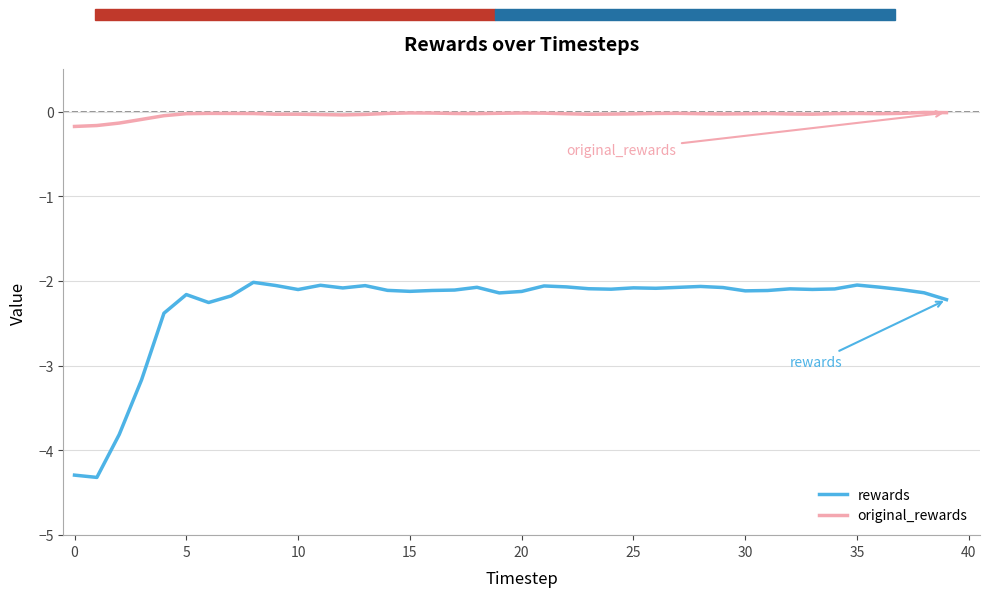

Is this an area chart (filled region under the line)?

No